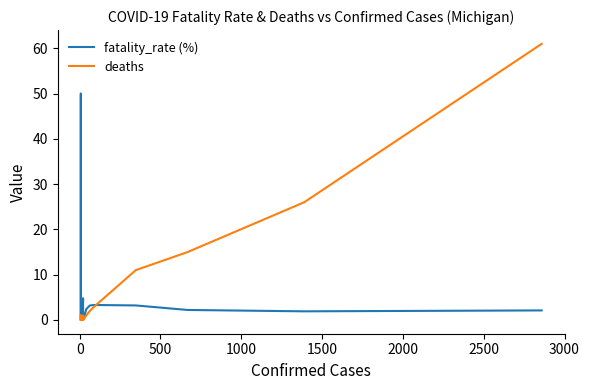

What is the average value of the fatality_rate (%) series?

3.7